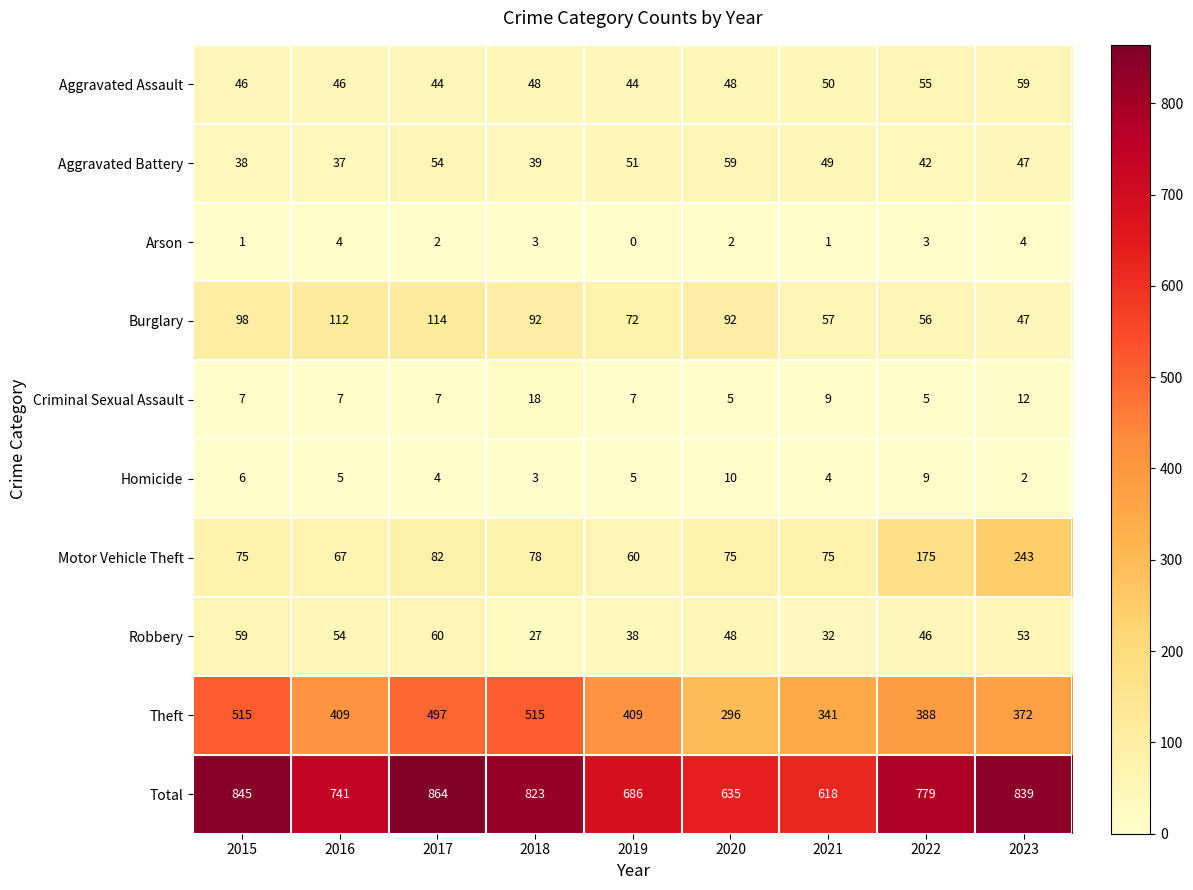

What is the difference between the highest and lowest values at 2019?

686